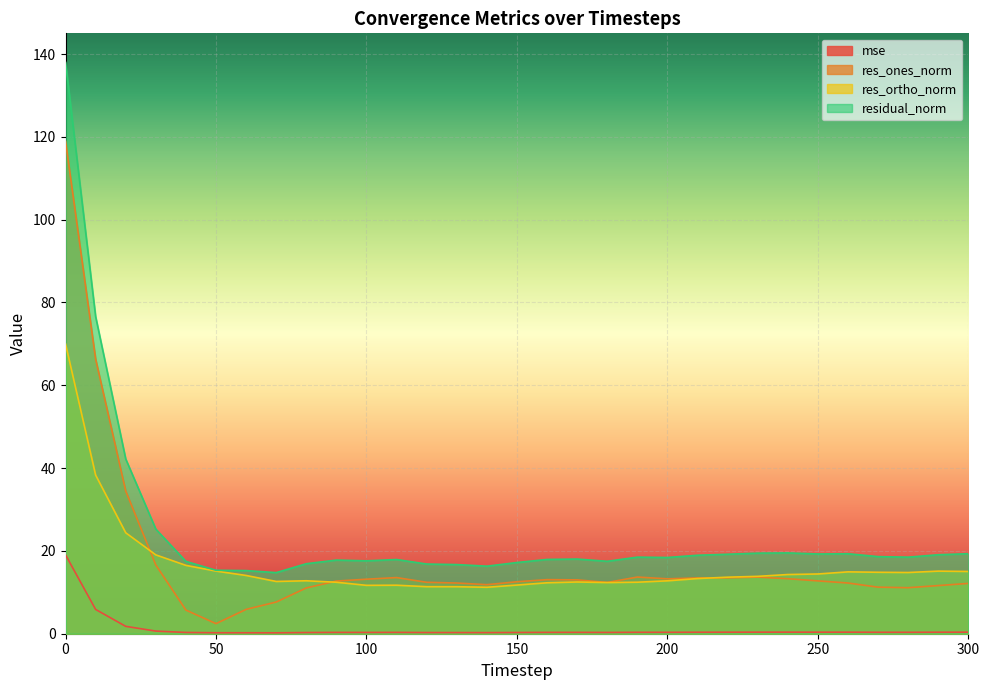

At which category does residual_norm reach its first local valley?

70